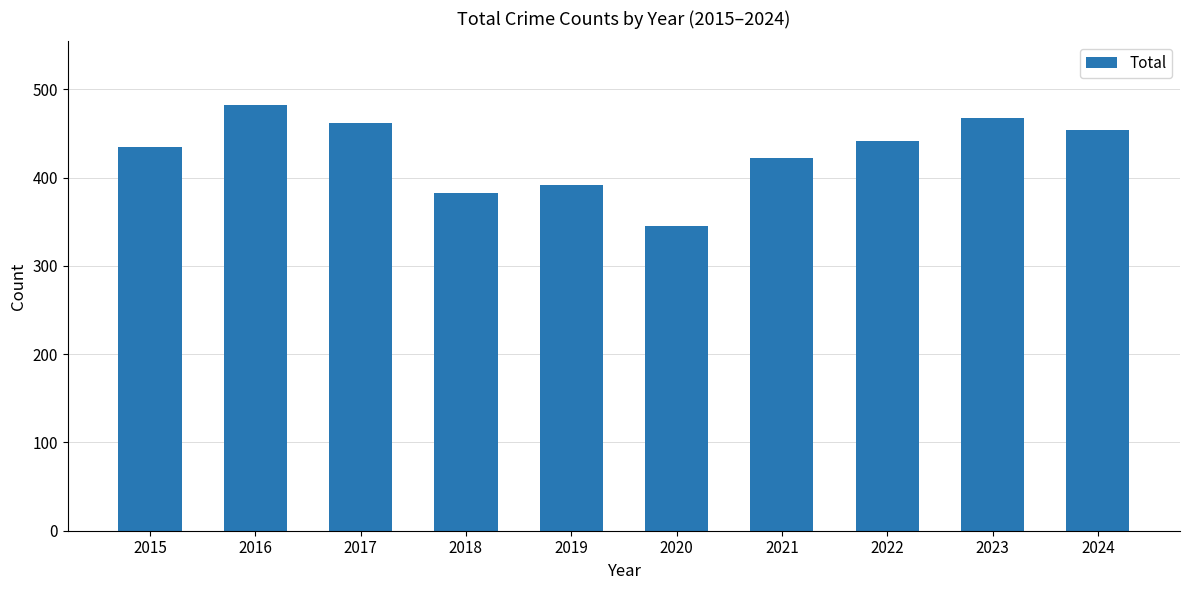

List the labels in order of value, largest first.

2016, 2023, 2017, 2024, 2022, 2015, 2021, 2019, 2018, 2020